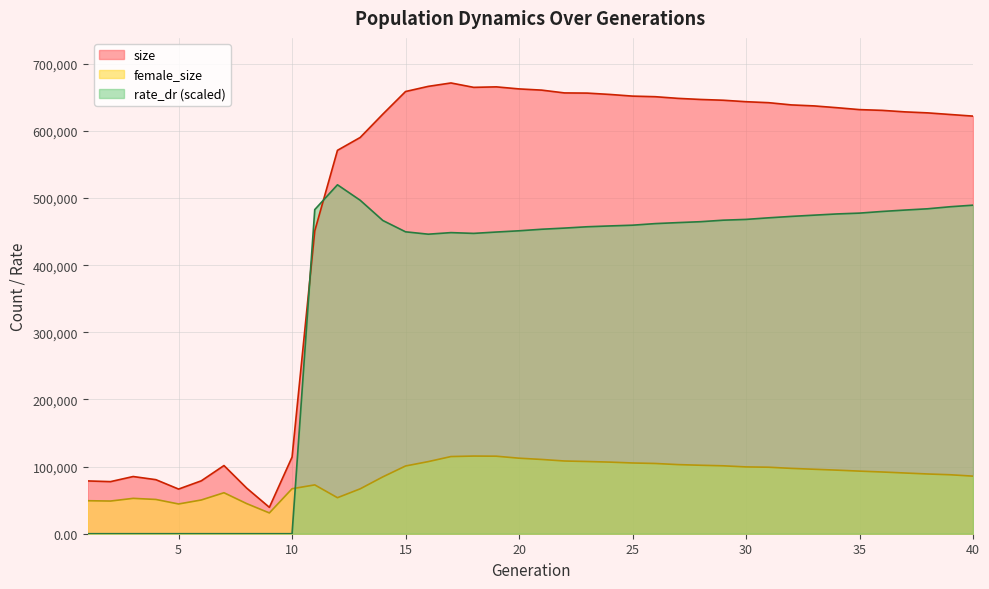

Does the chart have visible grid lines?

Yes